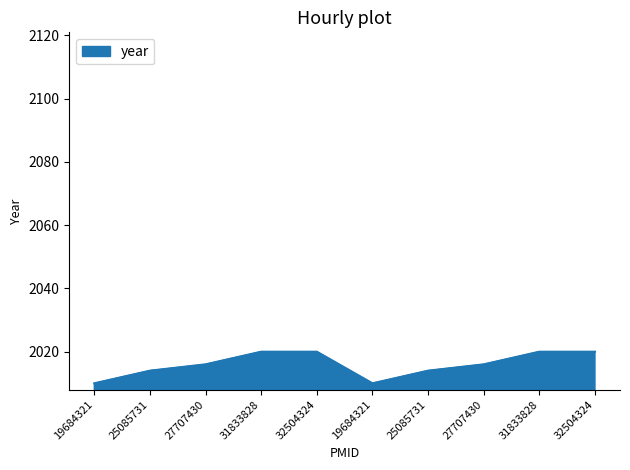

List the labels in order of value, smallest first.

19684321, 19684321, 25085731, 25085731, 27707430, 27707430, 31833828, 32504324, 31833828, 32504324